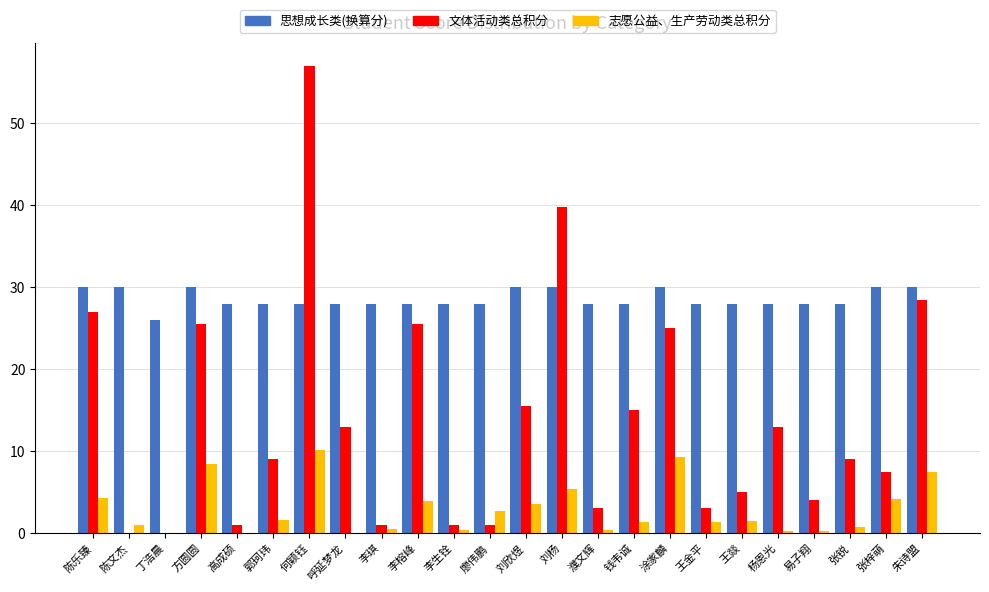

What is the sum of the 文体活动类总积分 values at 陈乐臻 and 廖伟鹏?

28.0